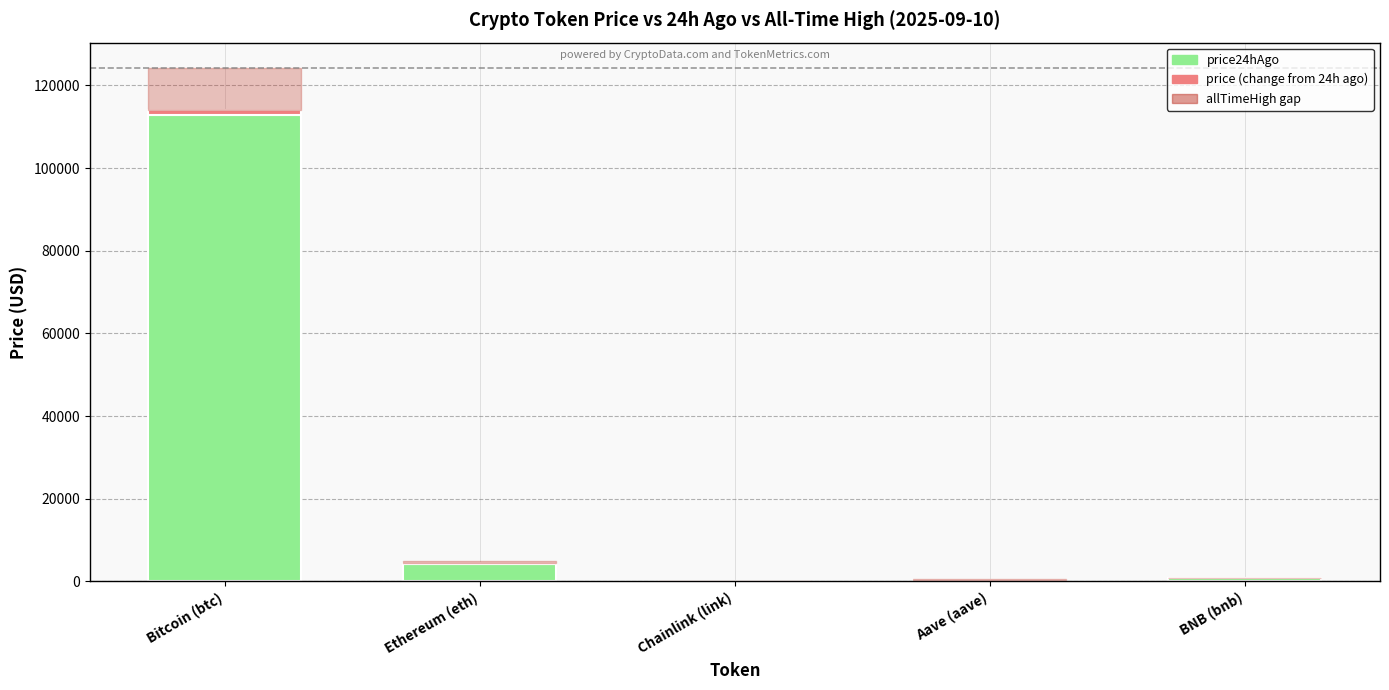

At which category is the sum across all series the highest?

Bitcoin (btc)